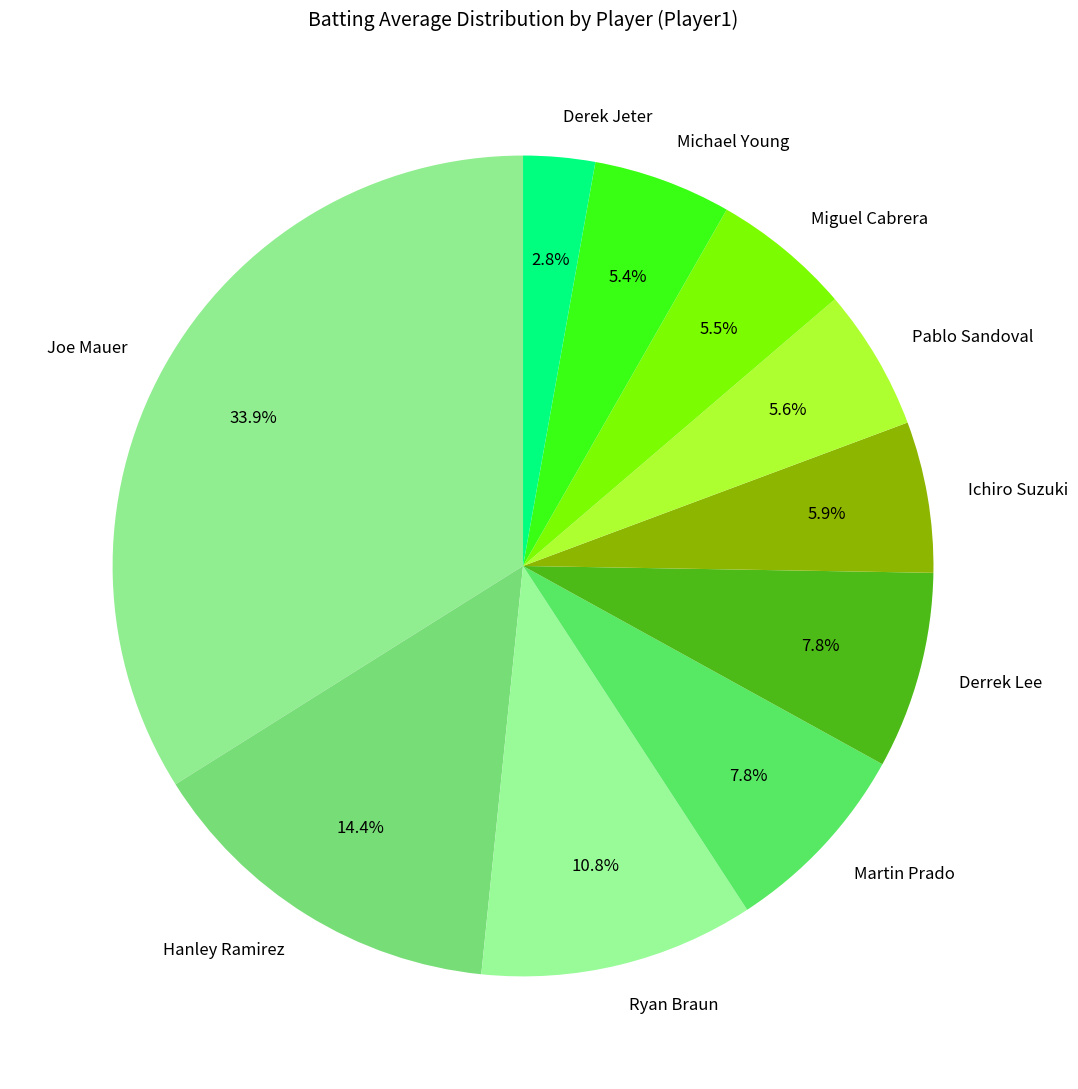

What percentage is NOT represented by Derrek Lee?

92.2%